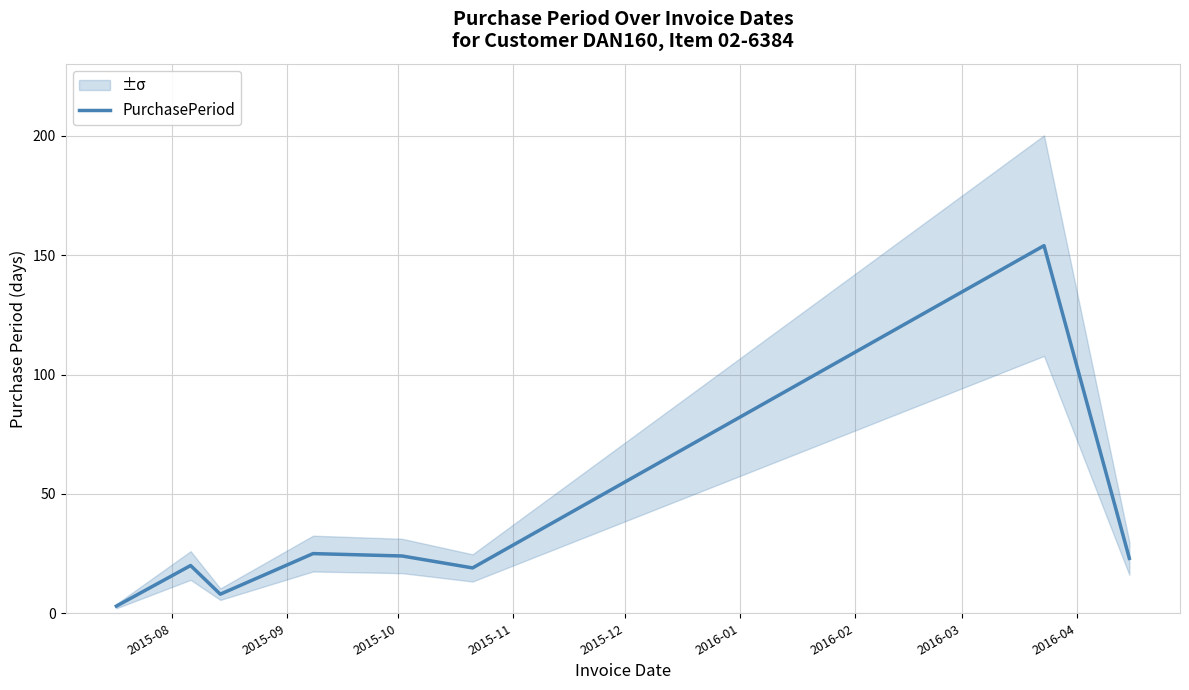

What position from the left is 2016-01?

6